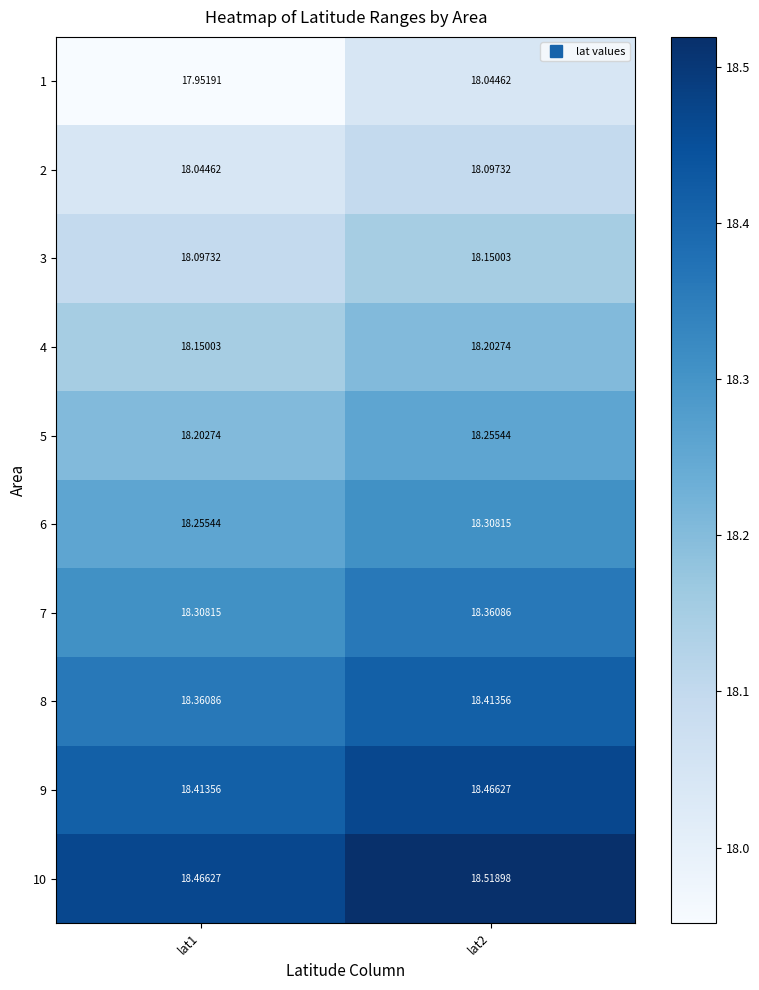

What is the spread (max minus min) of values at lat2?

0.5